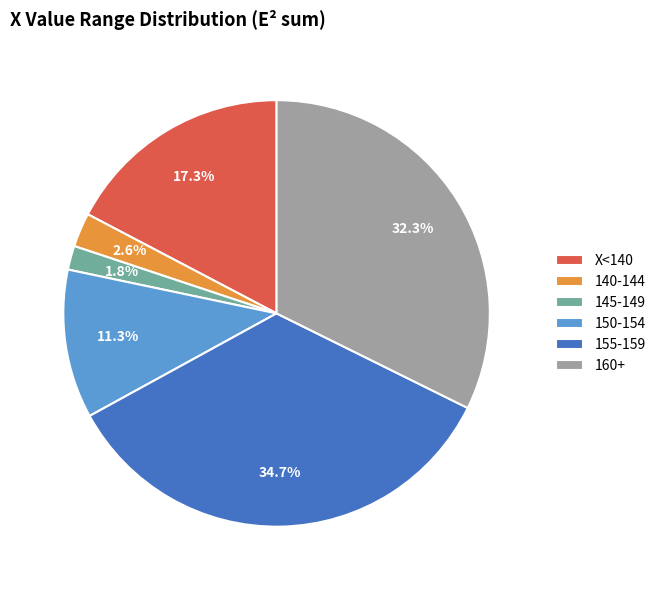

Which has a higher value, X<140 or 145-149?

X<140